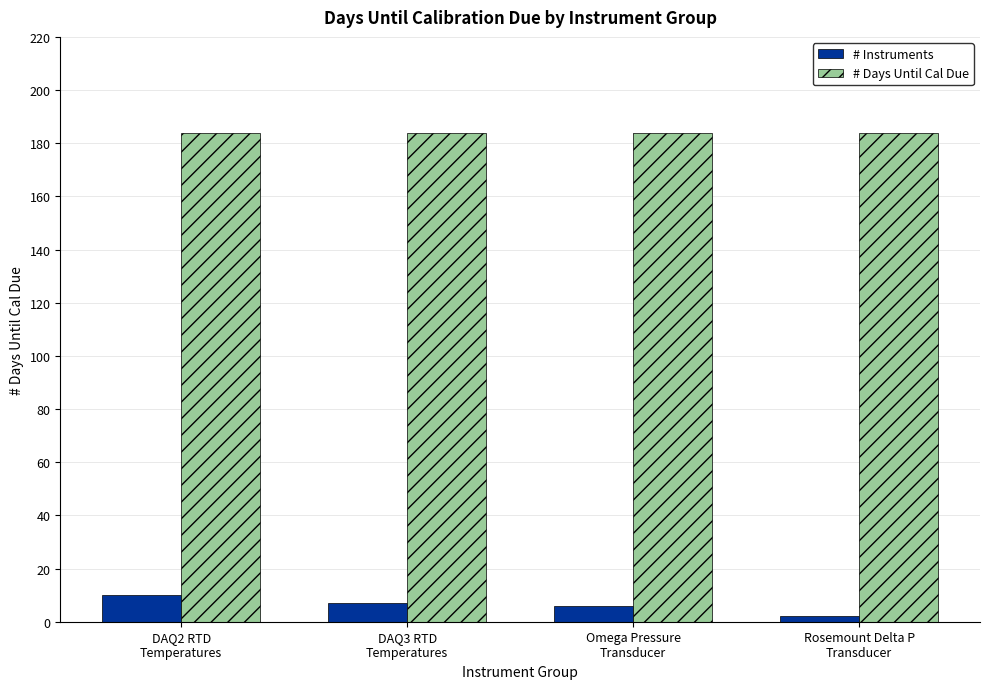

How many groups of bars are there?

4